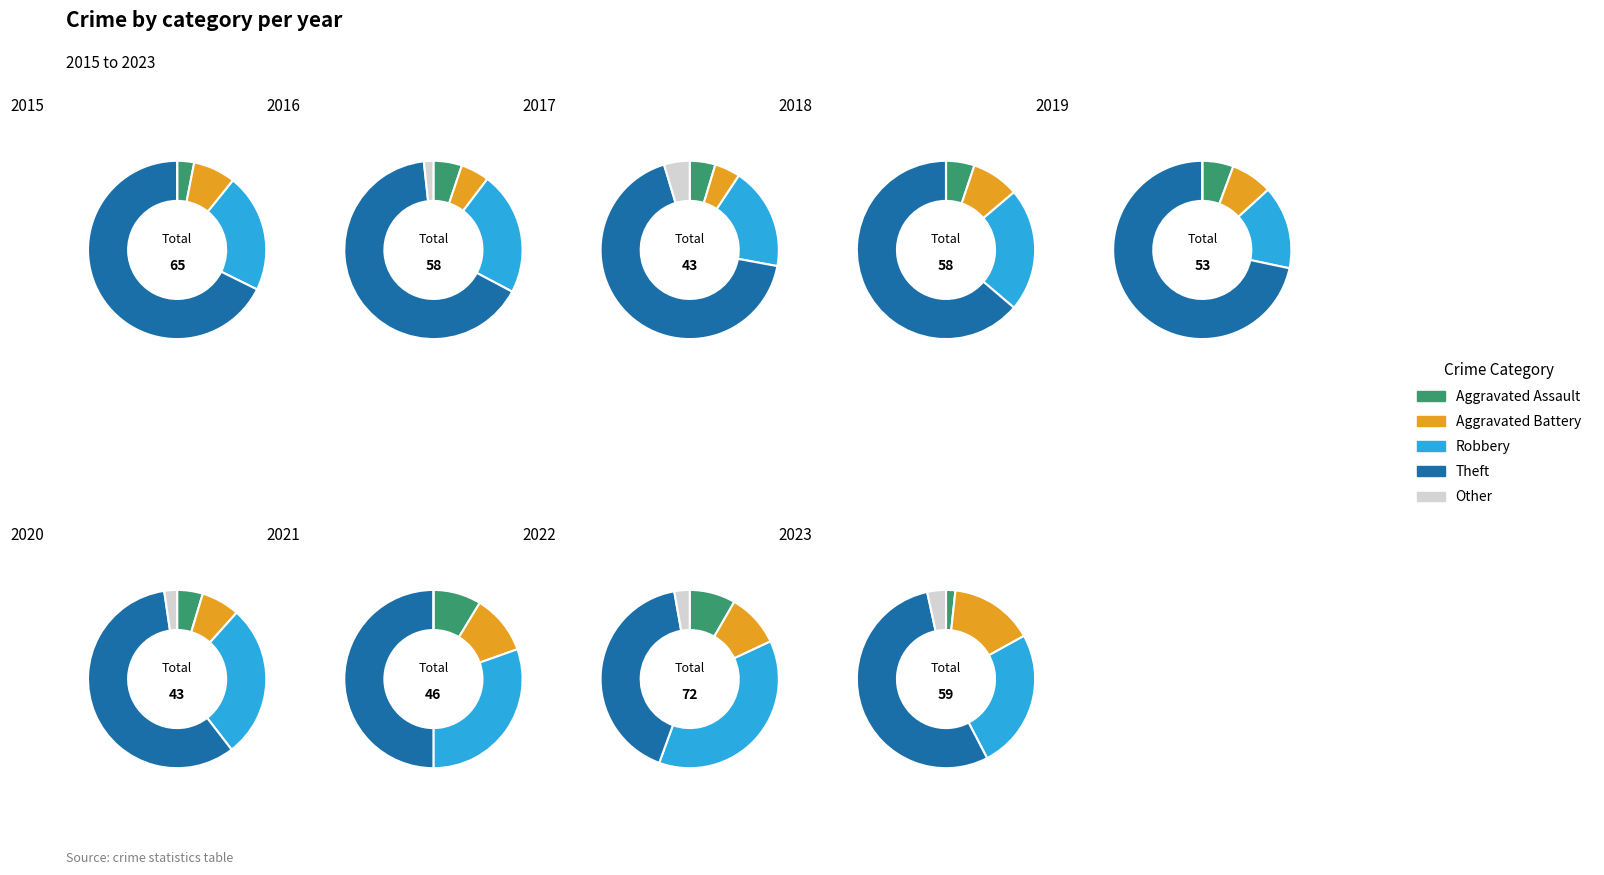

Do 8 and 4 together represent more than half of the pie?

No